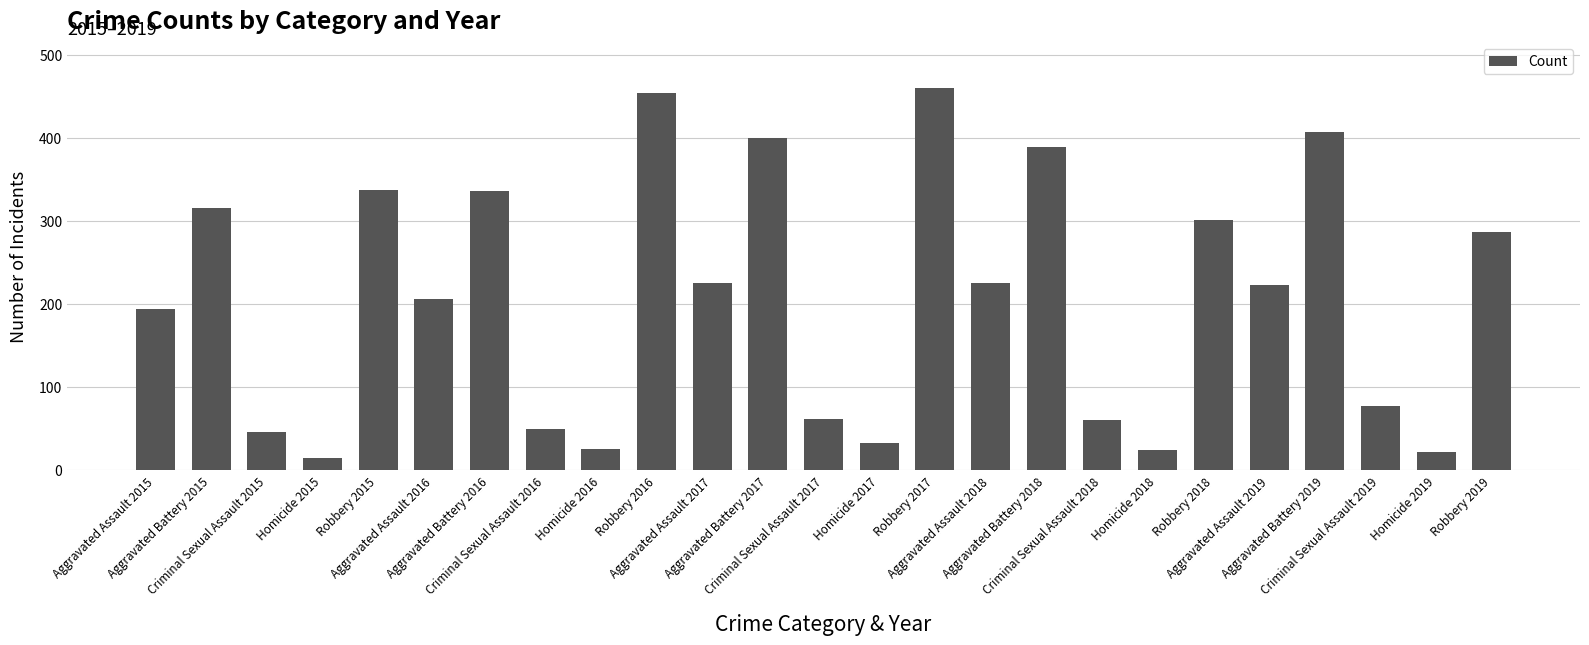

What is the difference between the maximum and minimum values?

445